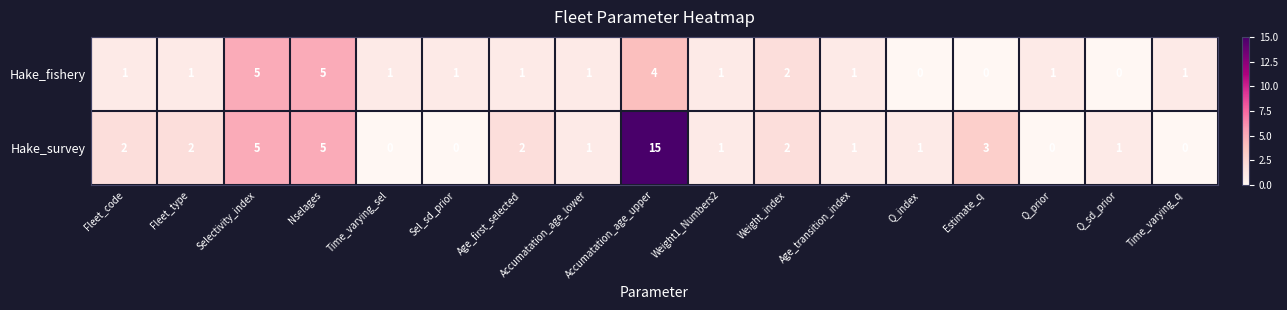

Rank the series by their maximum value, from lowest to highest.

Hake_fishery, Hake_survey